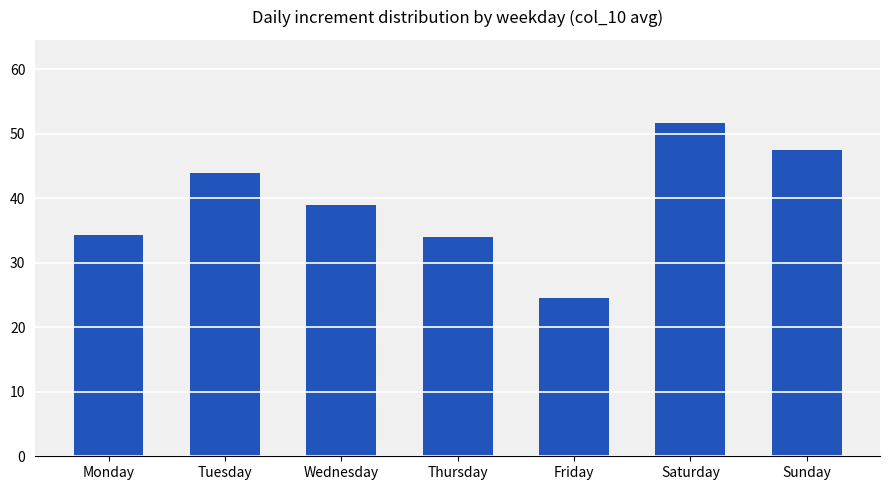

At which category does the chart reach its minimum across all series?

Friday